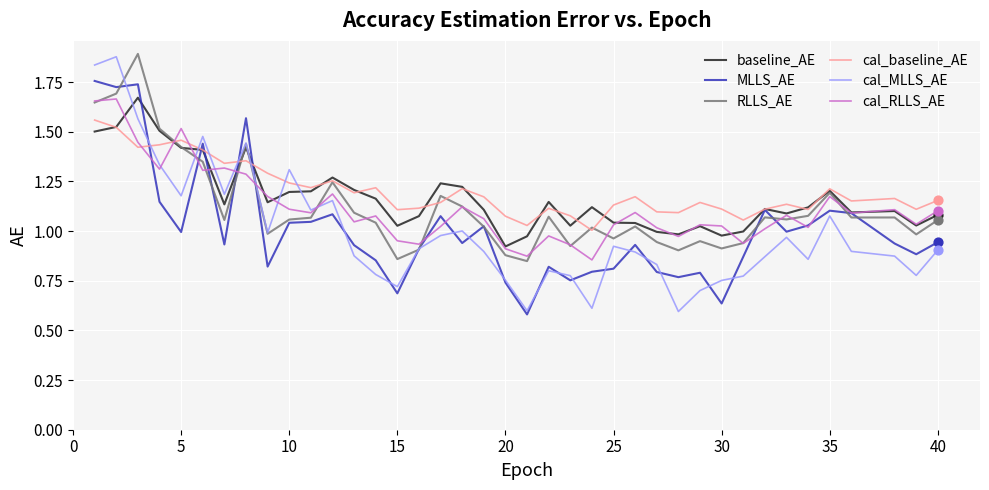

Which series has the widest spread of values?

cal_MLLS_AE